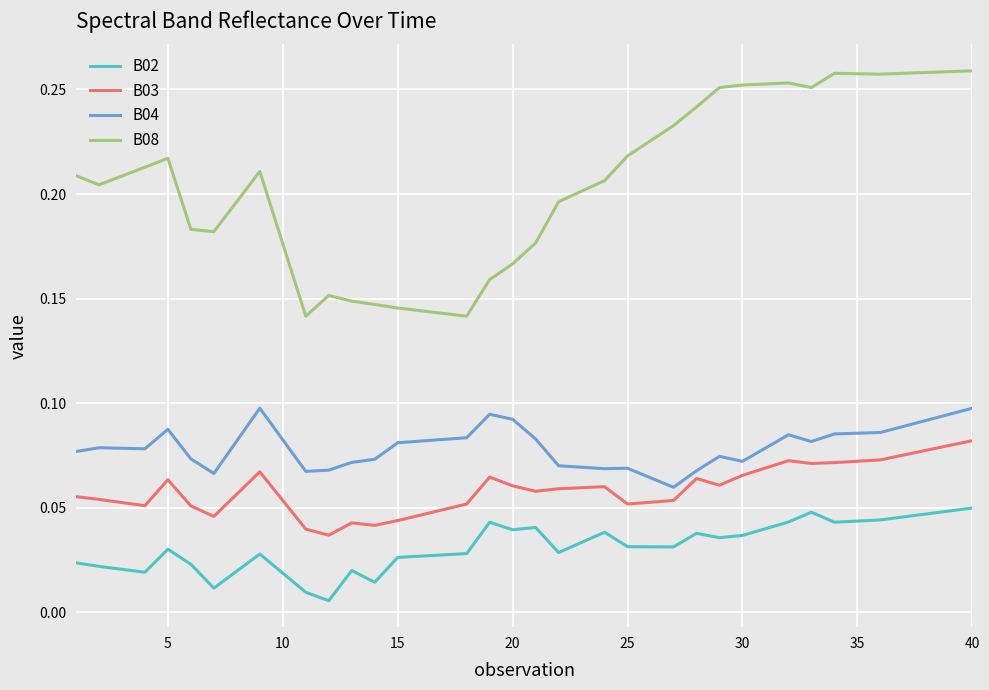

True or false: B04 and B02 intersect in this chart.

False